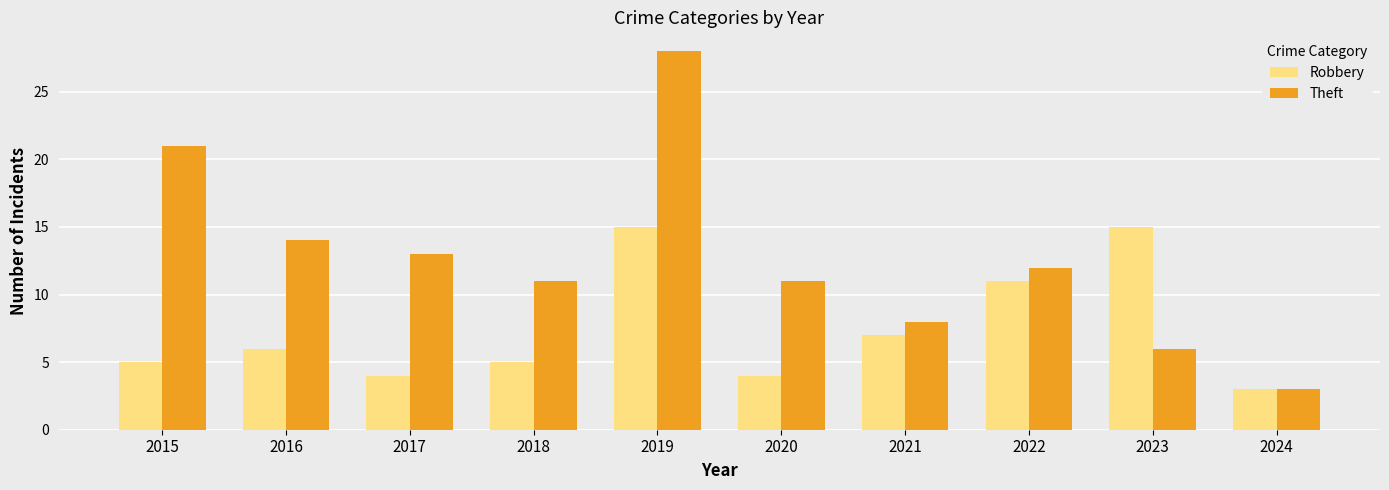

What is the maximum value for Robbery?

15